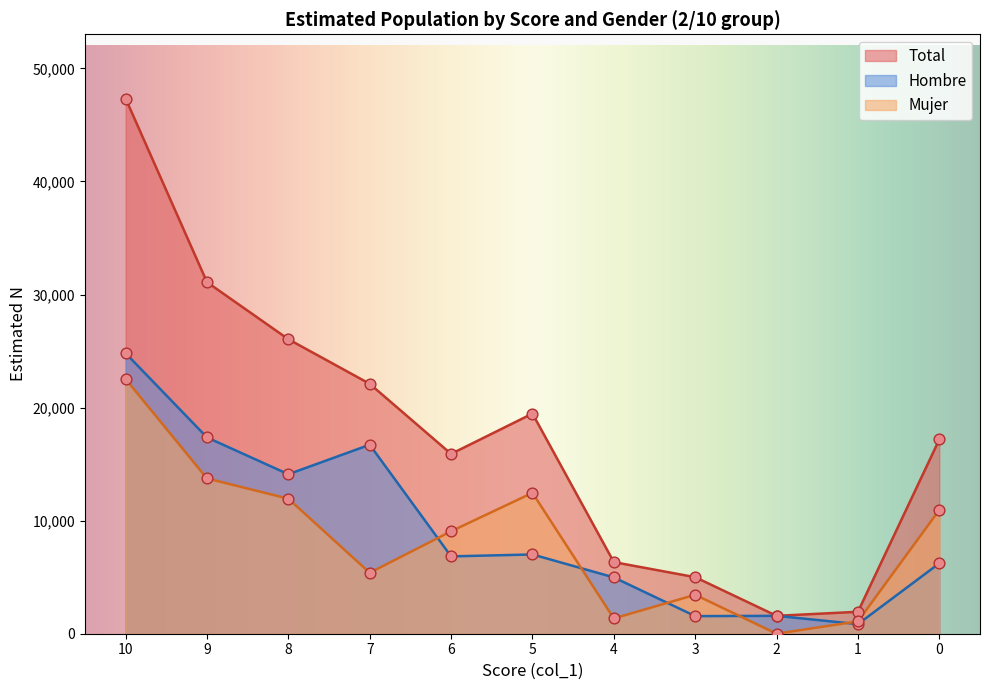

At how many categories does at least one series exceed 27328?

2